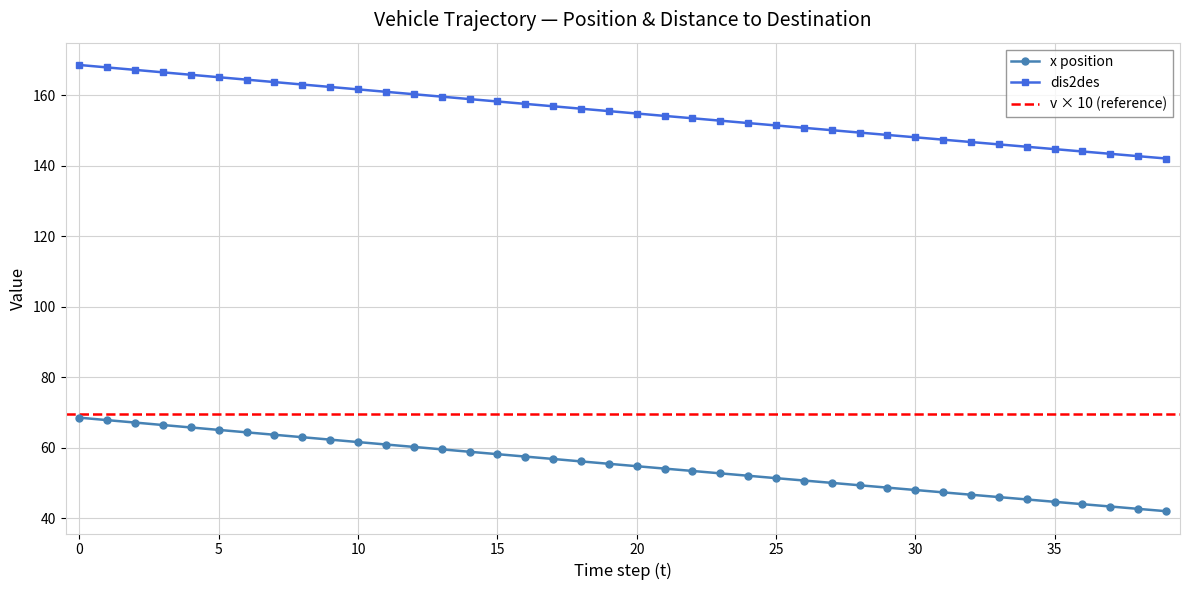

Reading left to right, list all the values displayed in this chart.

x position: 0=68.6	1=67.9	2=67.2	3=66.5	4=65.8	5=65.1	6=64.4	7=63.7	8=63.0	9=62.4	10=61.7	11=61.0	12=60.3	13=59.6	14=58.9	15=58.2	16=57.6	17=56.9	18=56.2	19=55.5	20=54.8	21=54.1	22=53.5	23=52.8	24=52.1	25=51.4	26=50.8	27=50.1	28=49.4	29=48.8	30=48.1	31=47.4	32=46.7	33=46.1	34=45.4	35=44.7	36=44.1	37=43.4	38=42.7	39=42.1
dis2des: 0=168.6	1=167.9	2=167.2	3=166.5	4=165.8	5=165.1	6=164.4	7=163.8	8=163.1	9=162.4	10=161.7	11=161.0	12=160.3	13=159.6	14=158.9	15=158.2	16=157.6	17=156.9	18=156.2	19=155.5	20=154.8	21=154.2	22=153.5	23=152.8	24=152.1	25=151.4	26=150.8	27=150.1	28=149.4	29=148.8	30=148.1	31=147.4	32=146.8	33=146.1	34=145.4	35=144.7	36=144.1	37=143.4	38=142.7	39=142.1